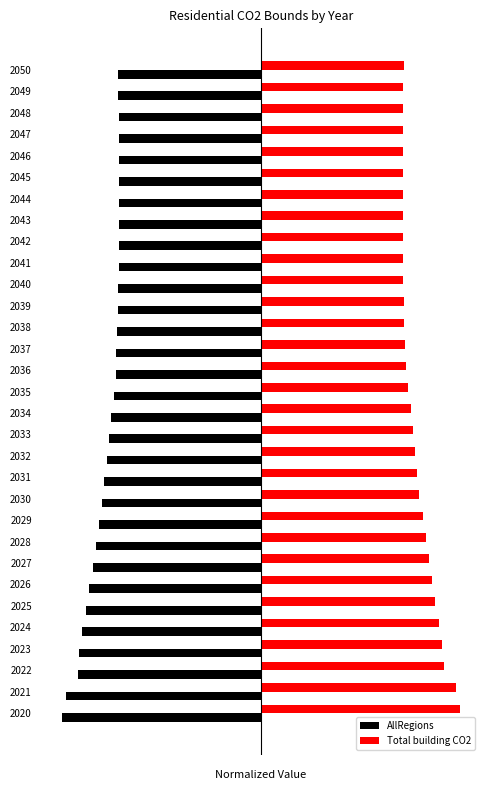

What are all the series names shown in the legend?

AllRegions, Total building CO2